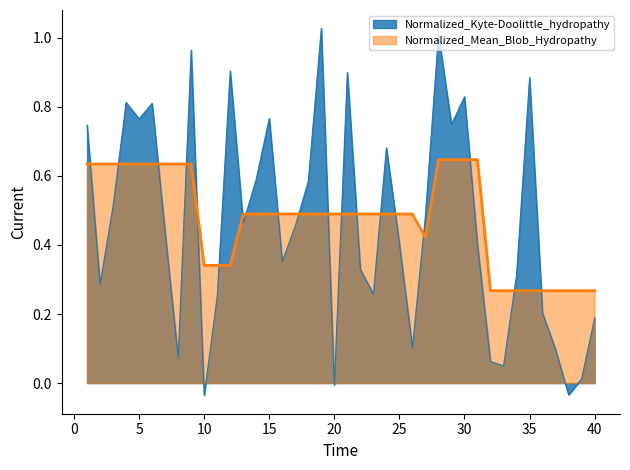

Is it true that the value at 8 is 0.6?

True